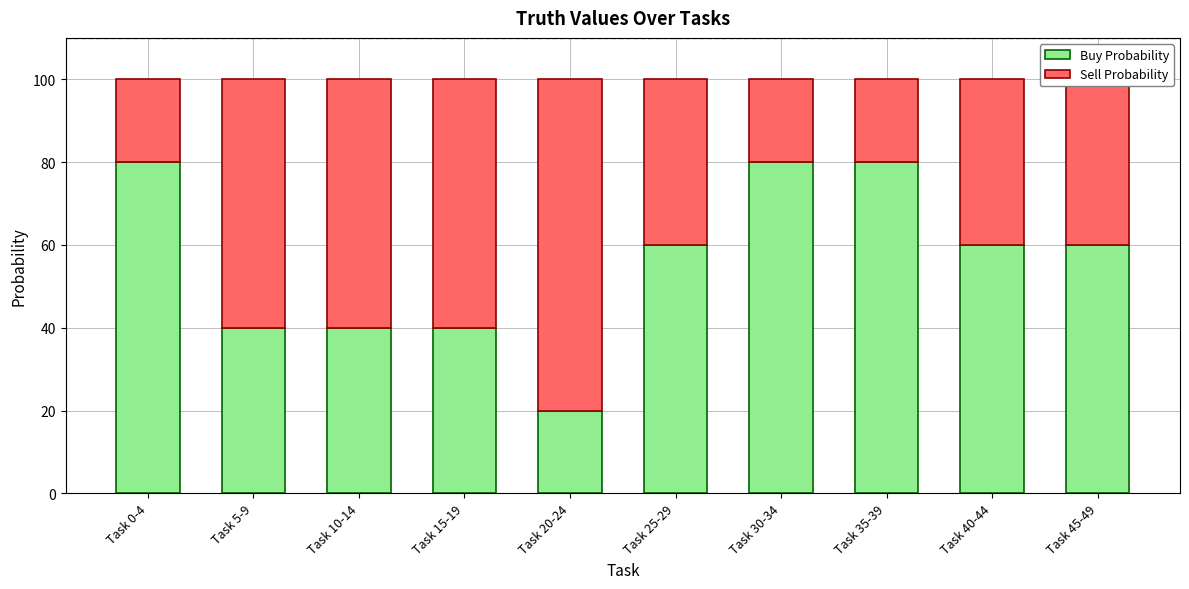

Is it true that Buy Probability equals 17 at Task 40-44?

False